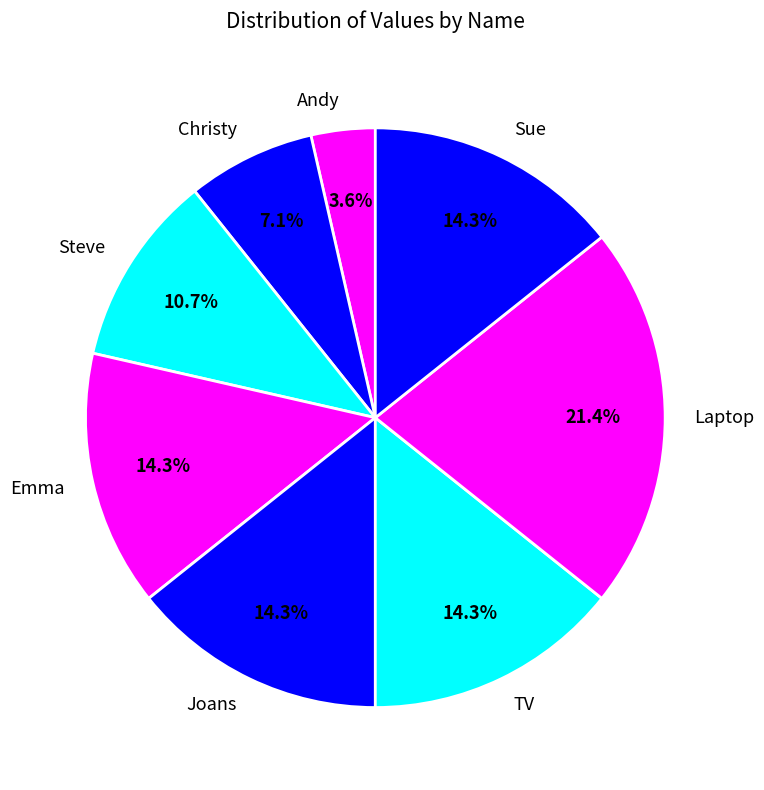

Does any single category account for the majority?

No